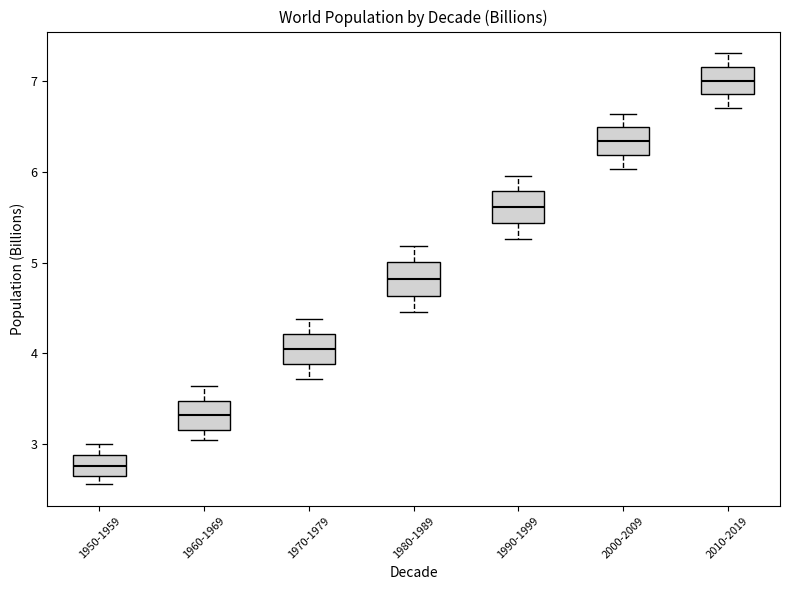

Reading left to right, read every box against the y-axis: the position of its median line, the range the box covers, and the ends of its whiskers. The values are not printed on the chart, so give them approximately, as read against the axis.

1950-1959: median 2.8, box 2.6 to 2.9, whiskers 2.6 (just below the box's lower edge) to 3.0
1960-1969: median 3.3, box 3.2 to 3.5, whiskers 3.0 to 3.6
1970-1979: median 4.1, box 3.9 to 4.2, whiskers 3.7 to 4.4
1980-1989: median 4.8, box 4.6 to 5.0, whiskers 4.5 to 5.2
1990-1999: median 5.6, box 5.4 to 5.8, whiskers 5.3 to 6.0
2000-2009: median 6.3, box 6.2 to 6.5, whiskers 6.0 to 6.6
2010-2019: median 7.0, box 6.9 to 7.2, whiskers 6.7 to 7.3